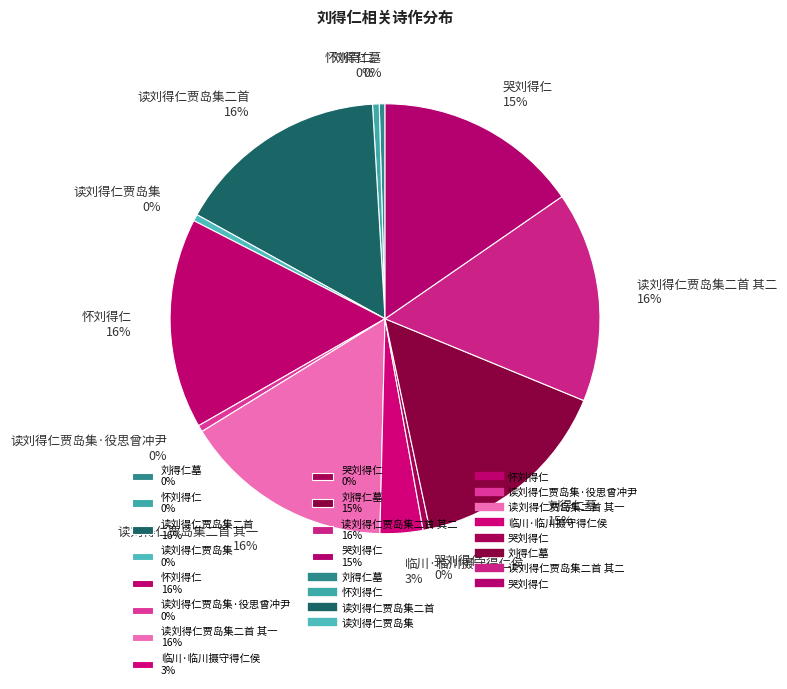

What is the ratio of the value at 读刘得仁贾岛集二首 16% to the value at 读刘得仁贾岛集 0%?

32.1